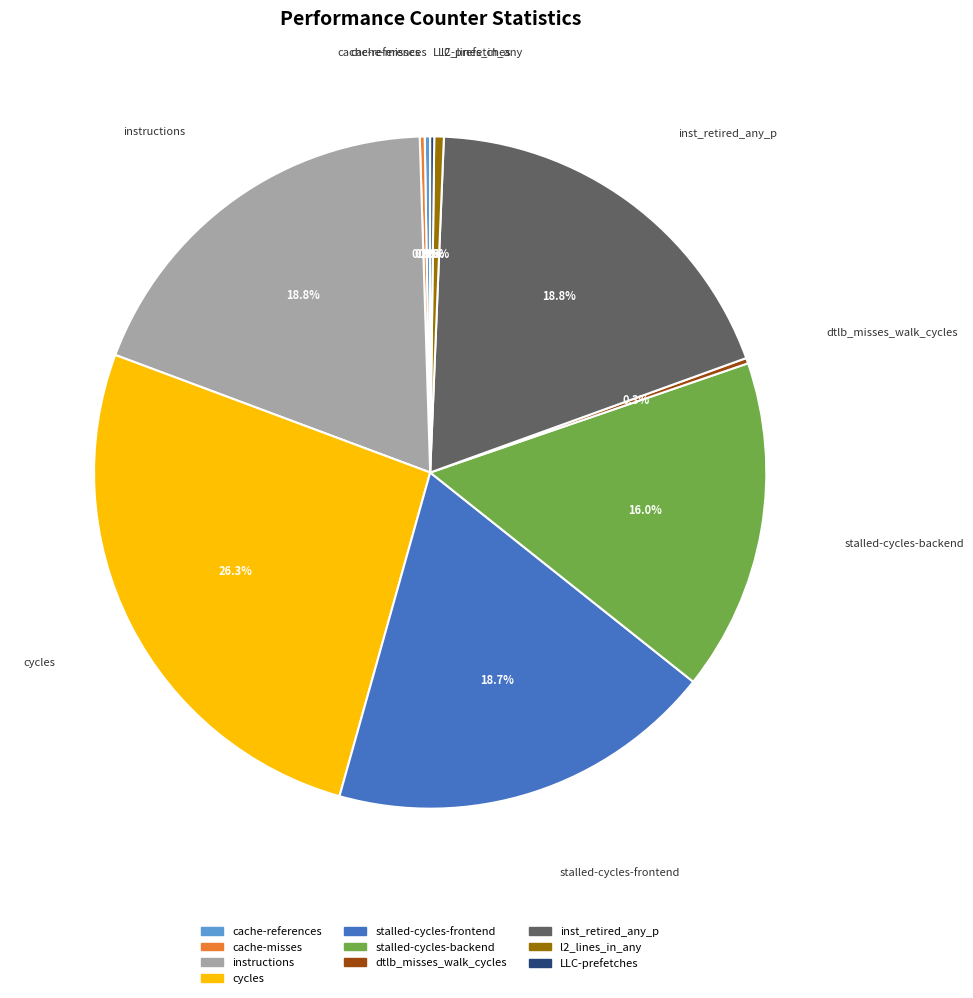

What percentage do instructions and stalled-cycles-frontend together represent?

37.5%